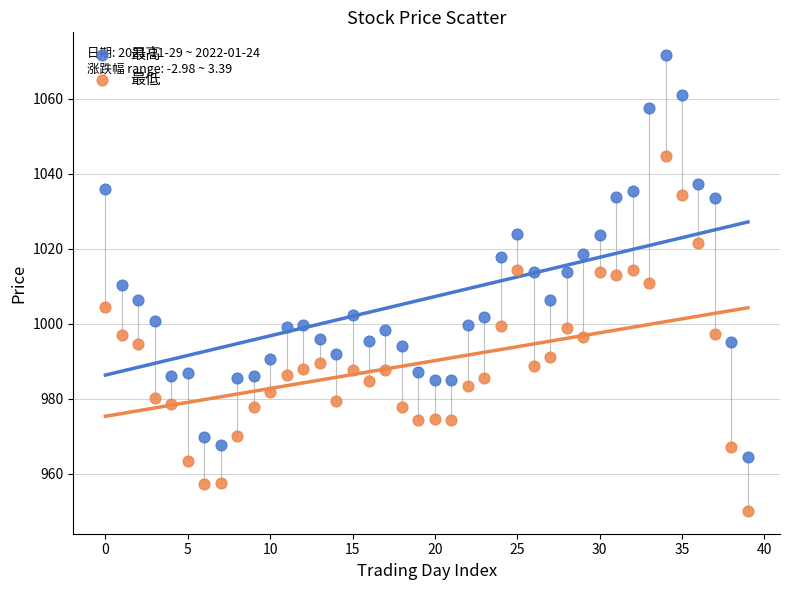

Which series has the widest spread of Y values?

最高